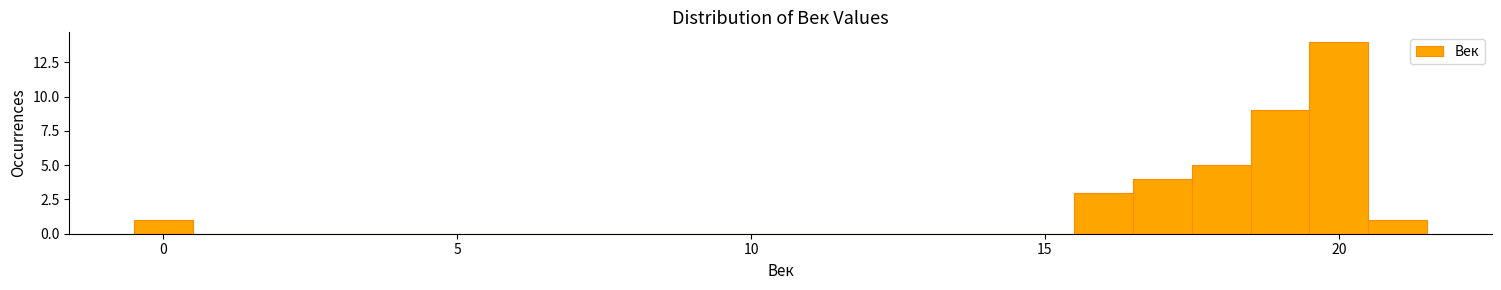

Around what value on the x-axis is the tallest bar? Give the approximate position of its centre, as read against the axis.

20.0